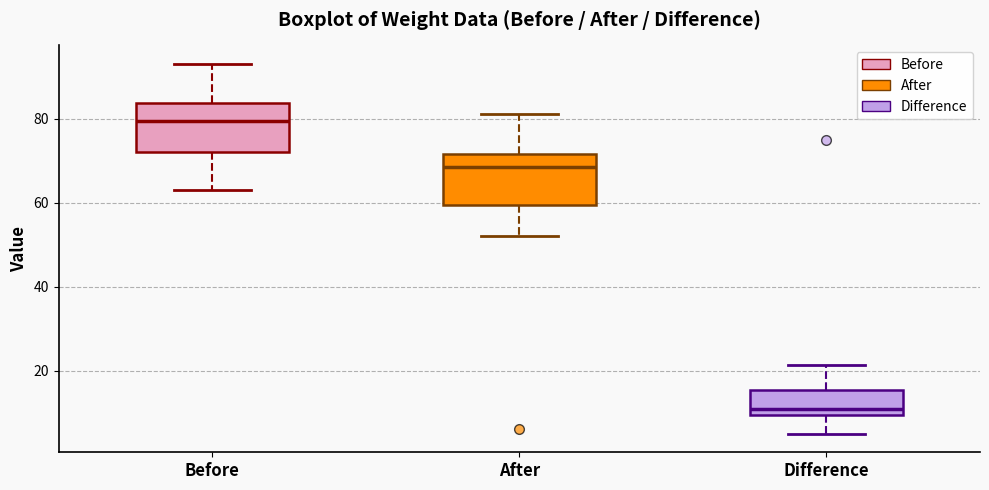

Reading left to right, transcribe this box plot: for each box, give where its median line is, the range the box spans, and where its two whiskers end, as read against the y-axis. The values are not printed on the chart, so give them approximately, as read against the axis.

Before: median 80, box 72 to 84, whiskers 64 to 94
After: median 68, box 60 to 72, whiskers 52 to 82
Difference: median 12, box 10 to 16, whiskers 6 to 22